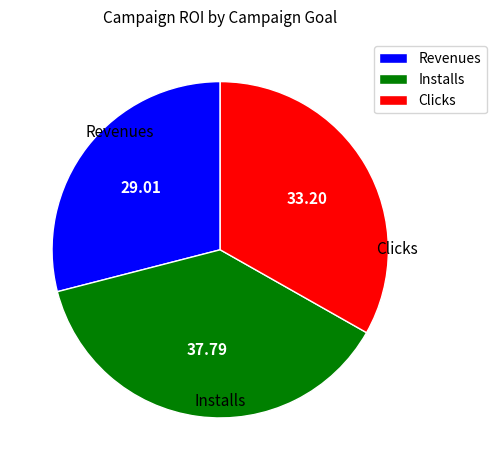

Rank the categories by value from lowest to highest.

Revenues, Clicks, Installs